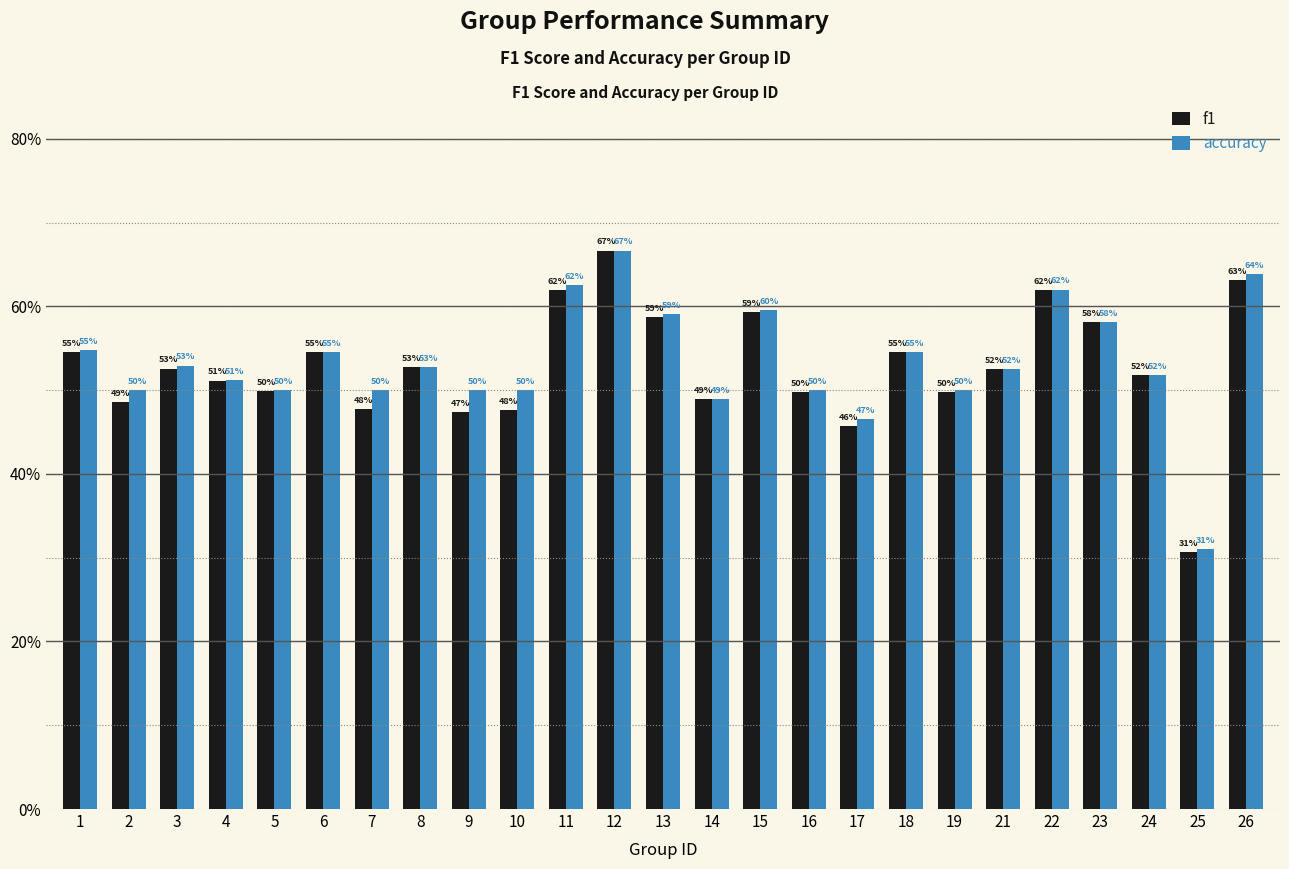

Which series has the widest spread of values?

f1